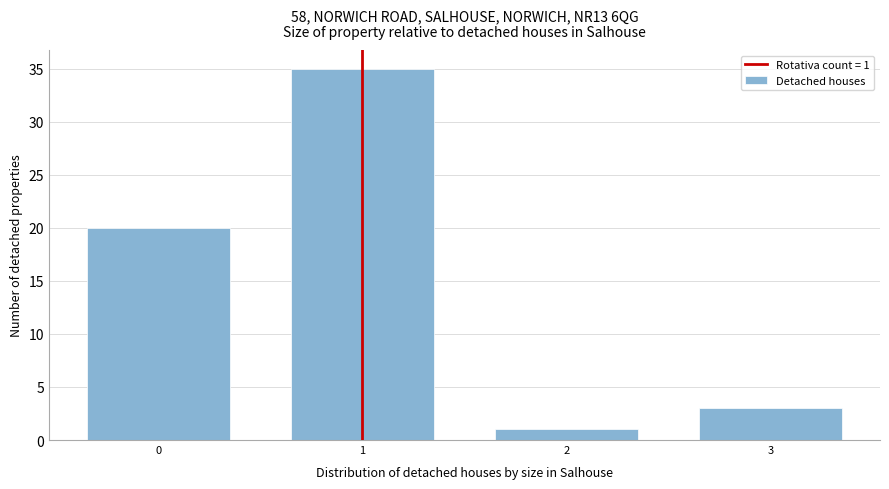

Reading right to left, list all the values displayed in this chart.

3=3	2=1	1=35	0=20